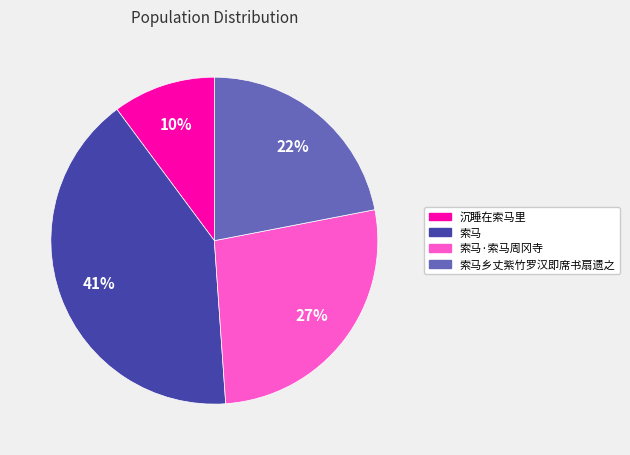

Is there any slice that represents more than half of the pie?

No